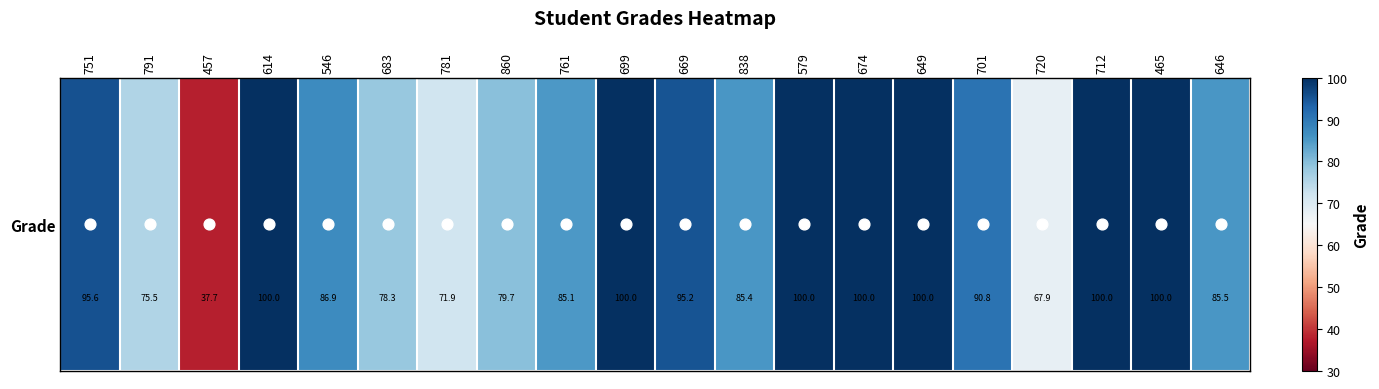

At which label is the value closest to 68?

720